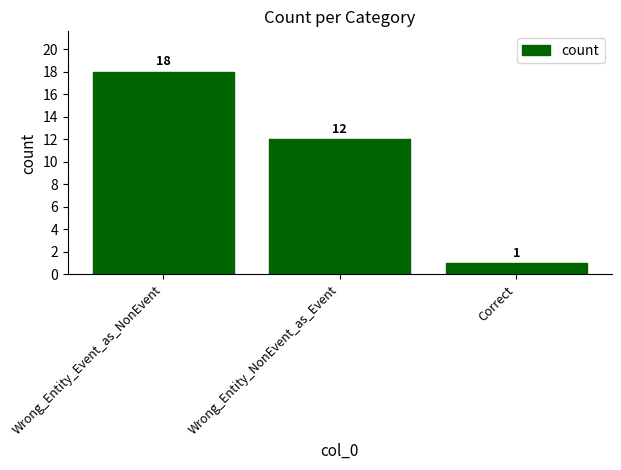

What position from the right is Correct?

1